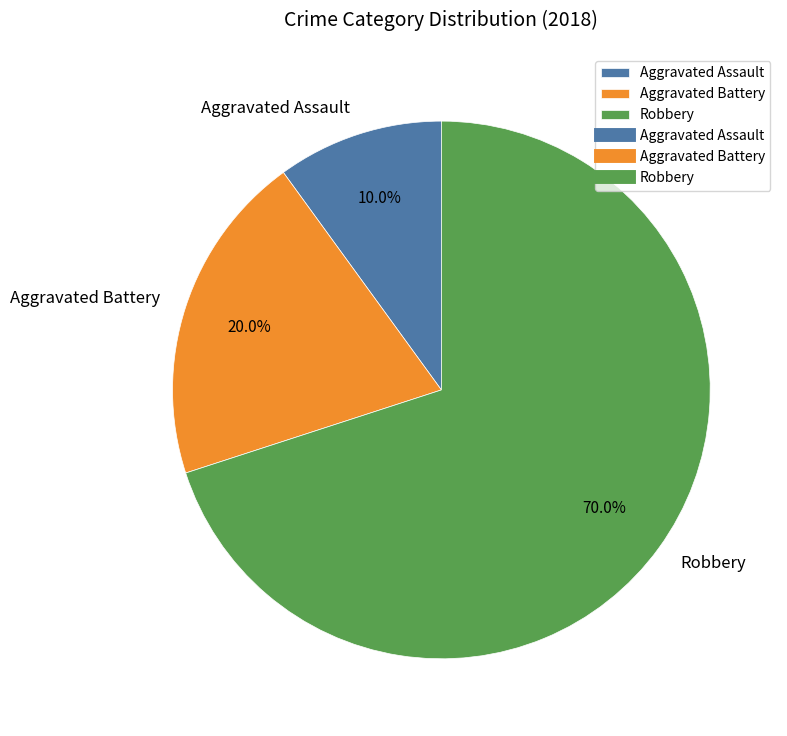

The Aggravated Battery slice represents 47% of the pie. True or false?

False